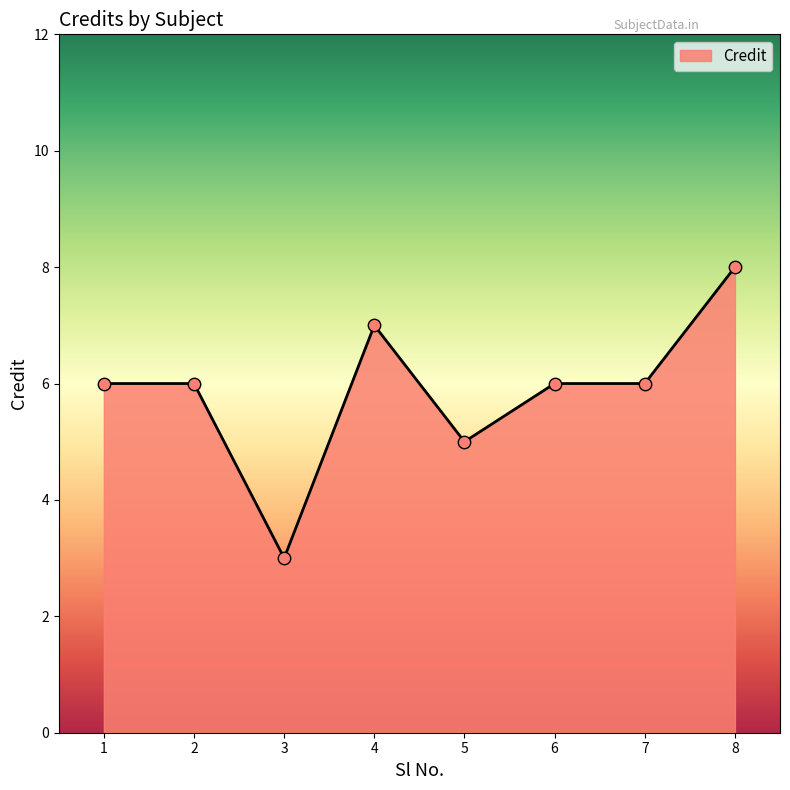

What is the ratio of the value at 4 to the value at 2?

1.2